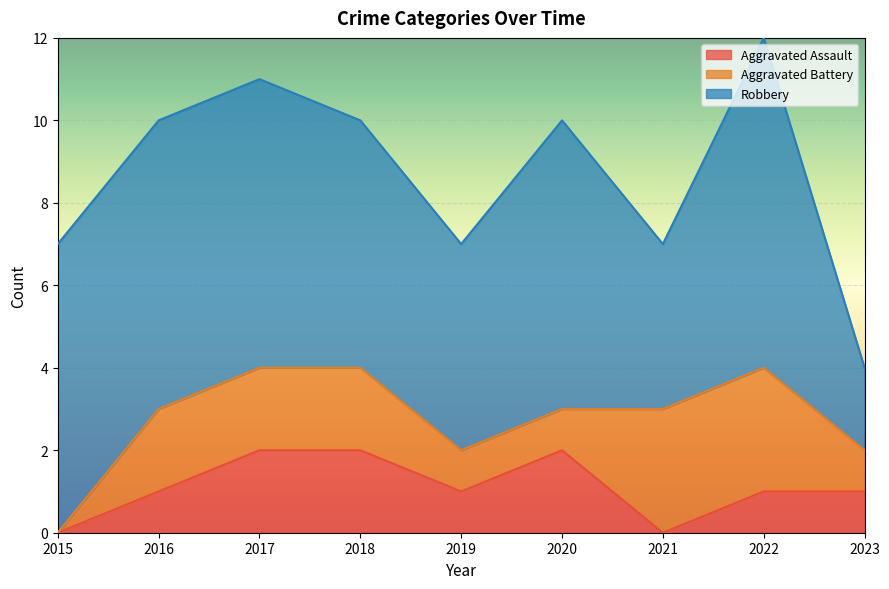

What is the highest value of the Aggravated Battery series?

3